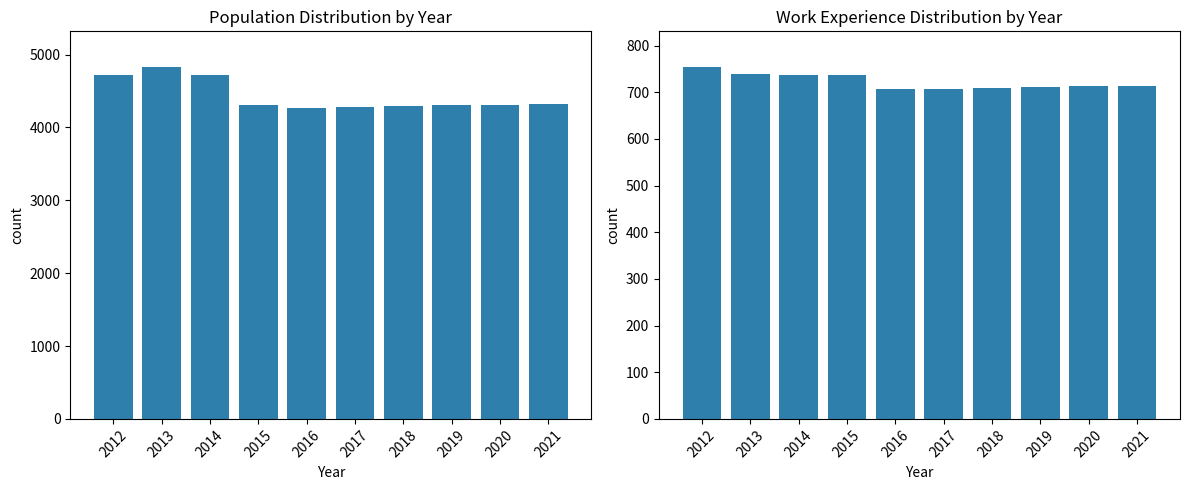

How many distinct data groups are displayed?

2